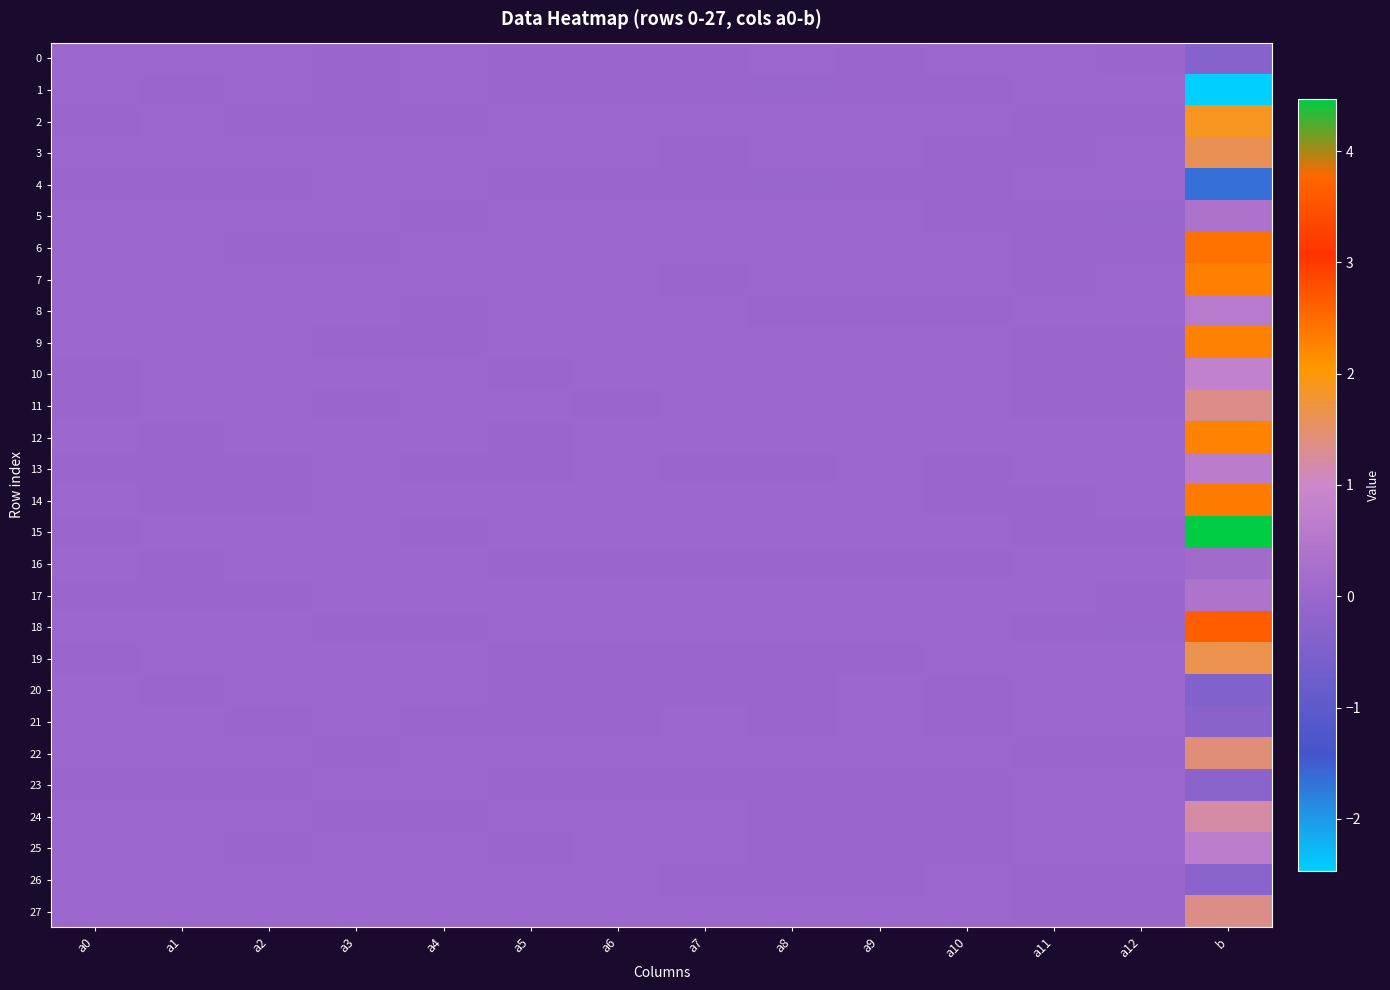

List the series in order of their peak value, highest first.

15, 18, 6, 14, 7, 9, 12, 2, 19, 3, 22, 27, 11, 24, 10, 25, 13, 8, 17, 5, 16, 4, 23, 1, 20, 0, 26, 21